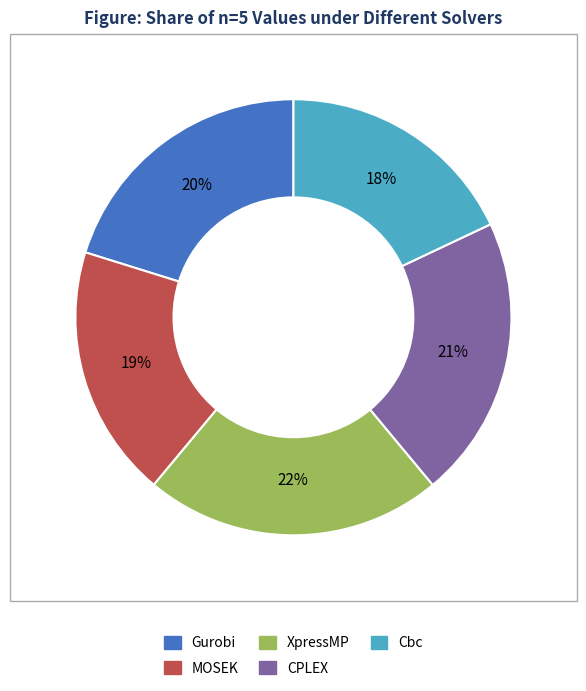

Between XpressMP and Cbc, which is larger?

XpressMP